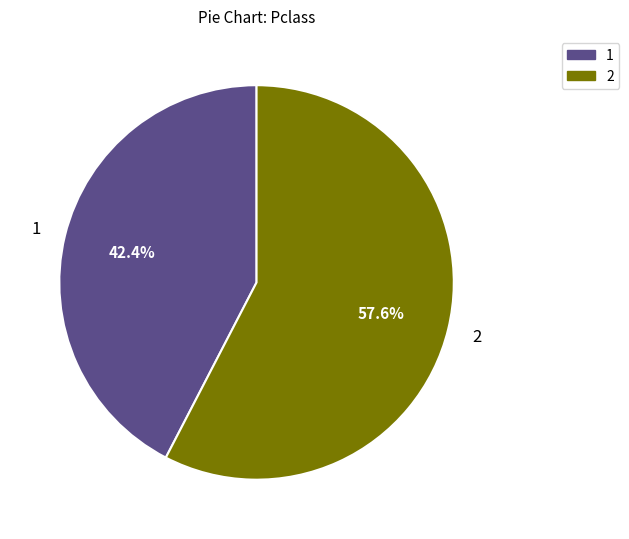

Is there any slice that represents more than half of the pie?

Yes